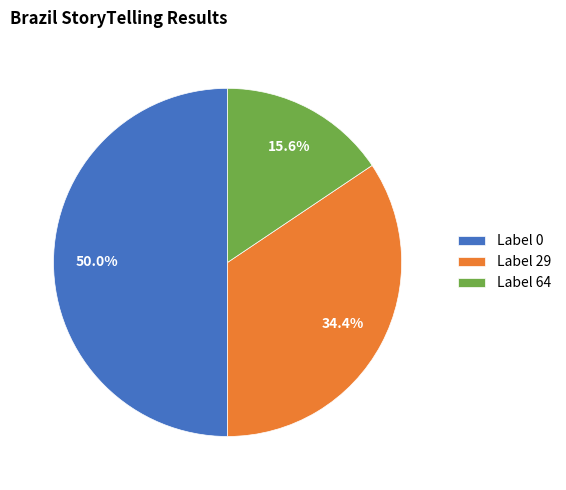

Which category has the smallest portion of the pie?

Label 64